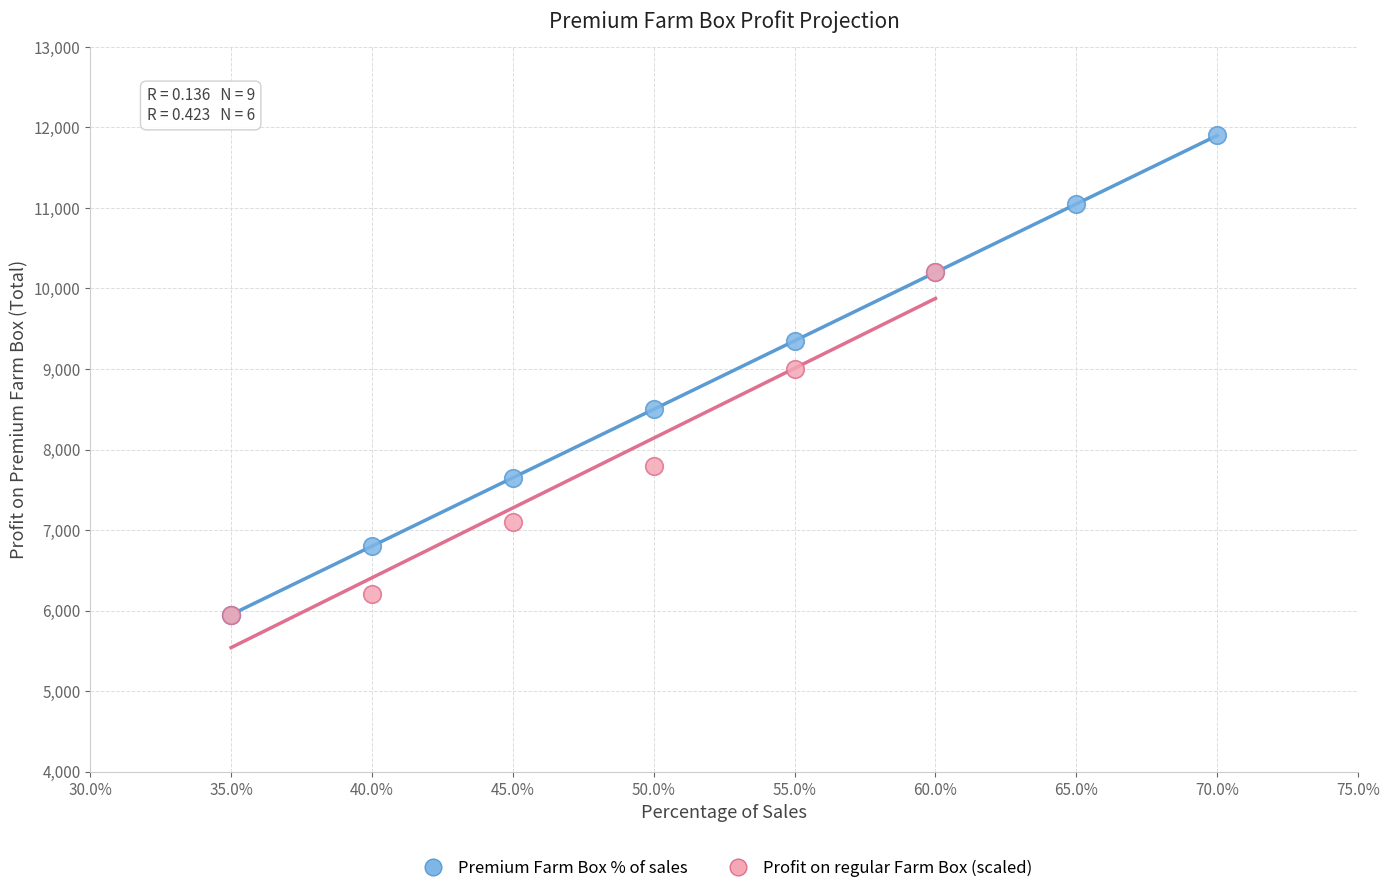

Which series has the widest spread of Y values?

Premium Farm Box % of sales